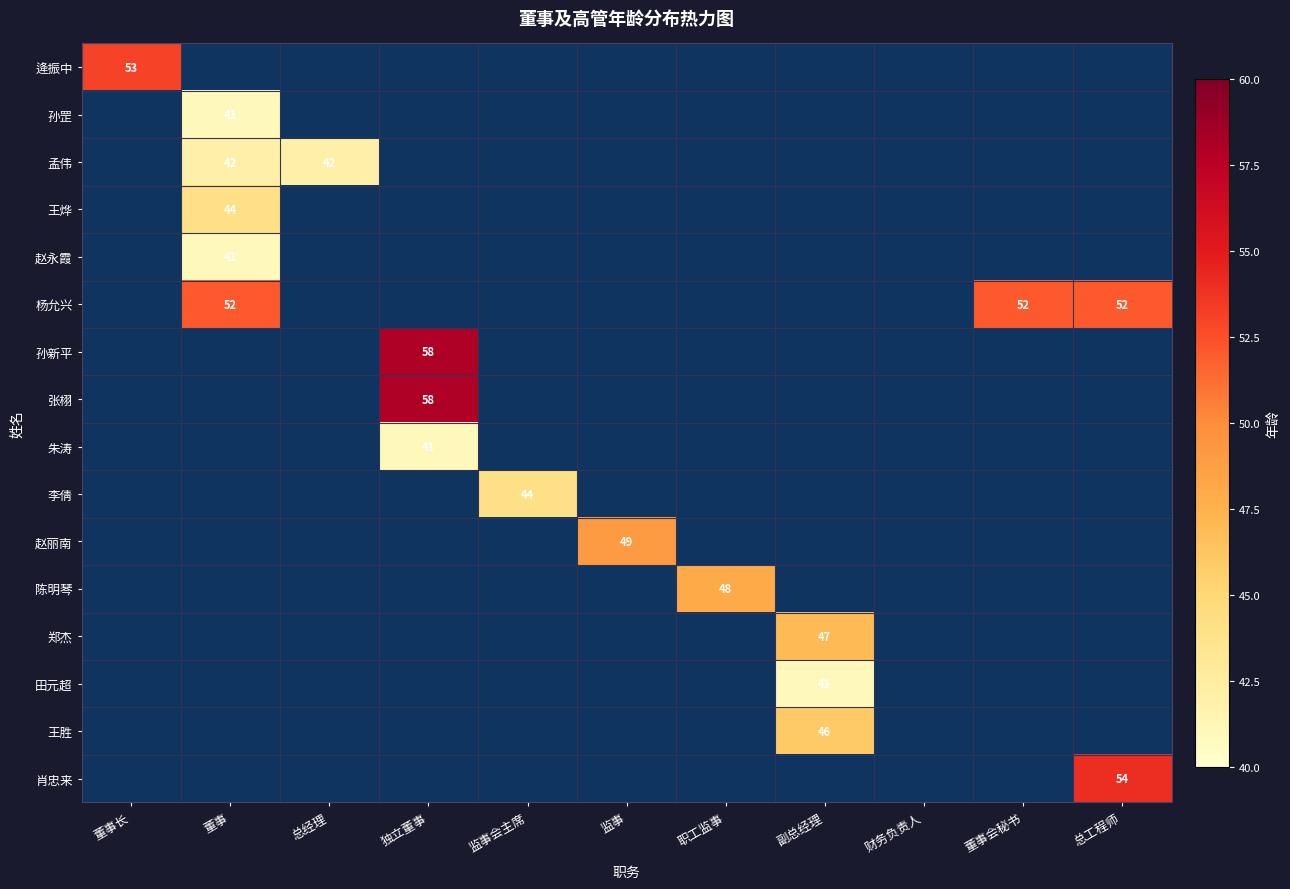

What is the total value across all series at 监事会主席?

44